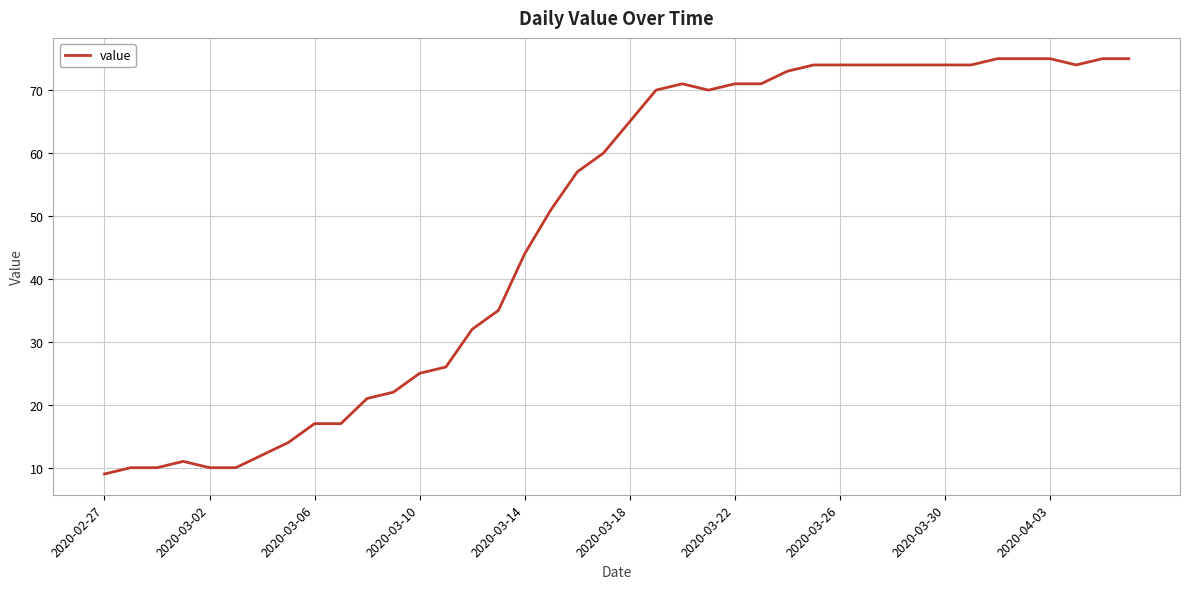

What is the difference between the maximum and minimum values?

66